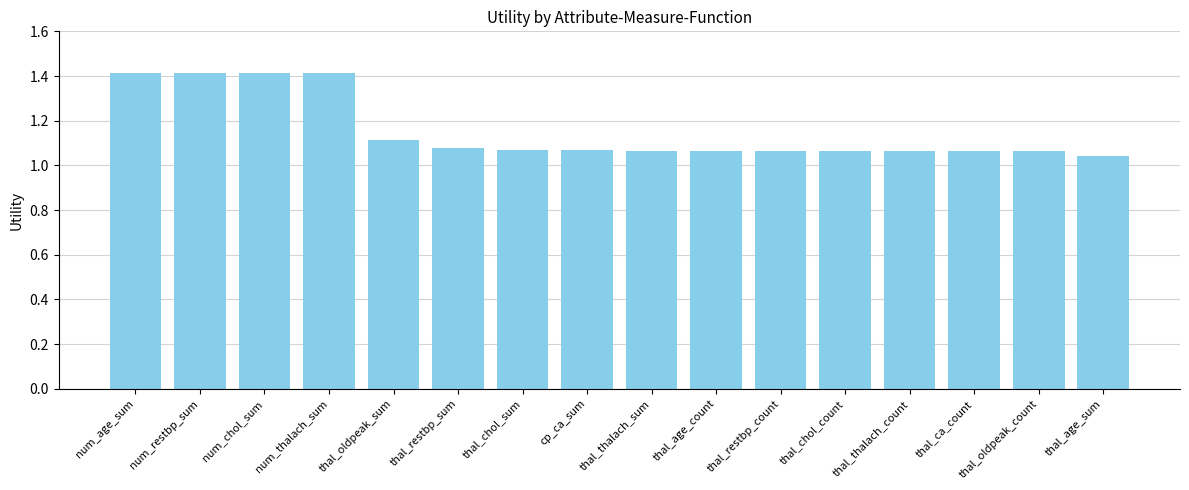

True or false: the data shows 1.1 at thal_chol_sum.

True